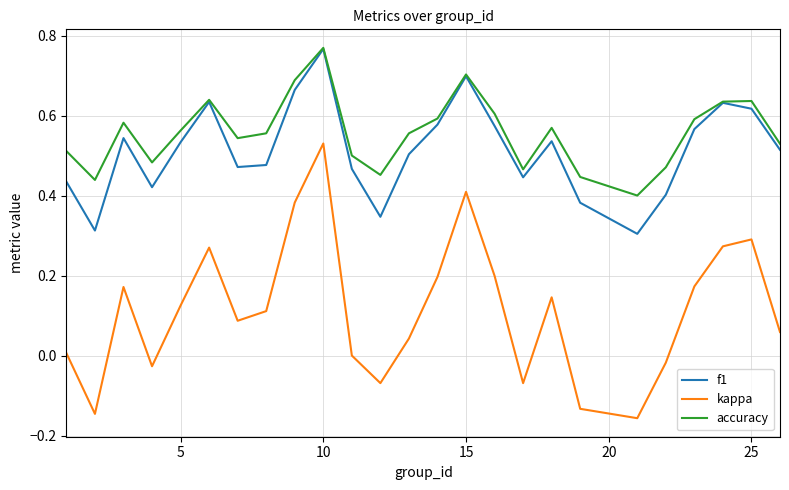

What is the sum of all f1 values?

12.8